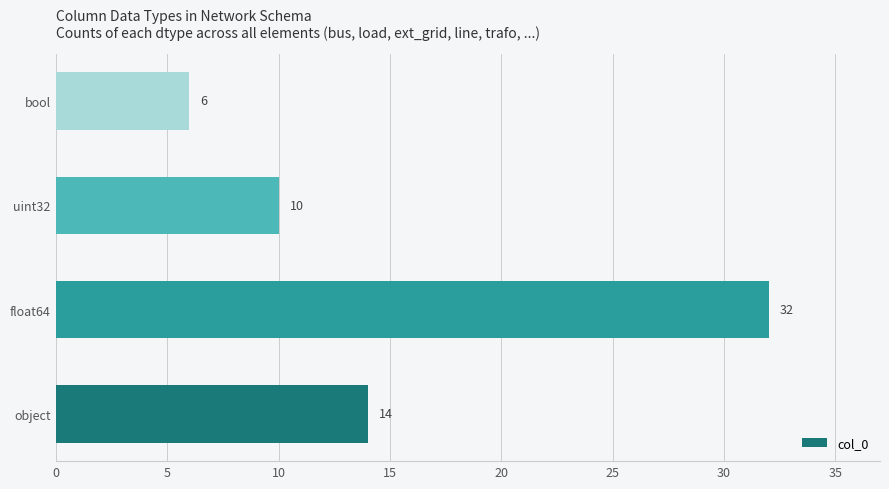

Which category has the highest value across all series?

float64